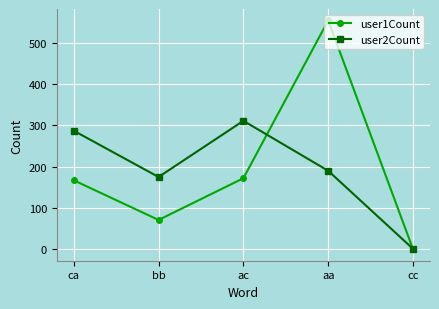

List the series in order of their peak value, lowest first.

user2Count, user1Count